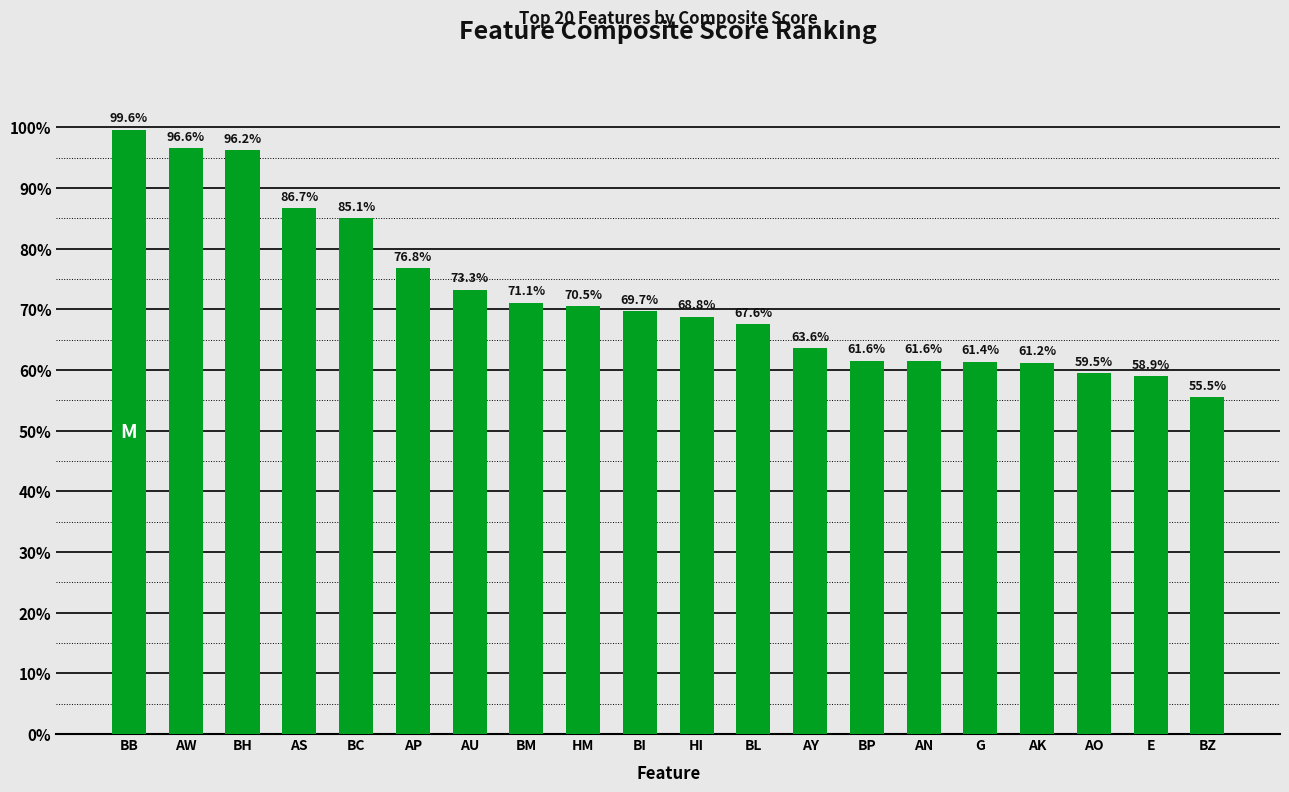

Are the bars horizontal?

No